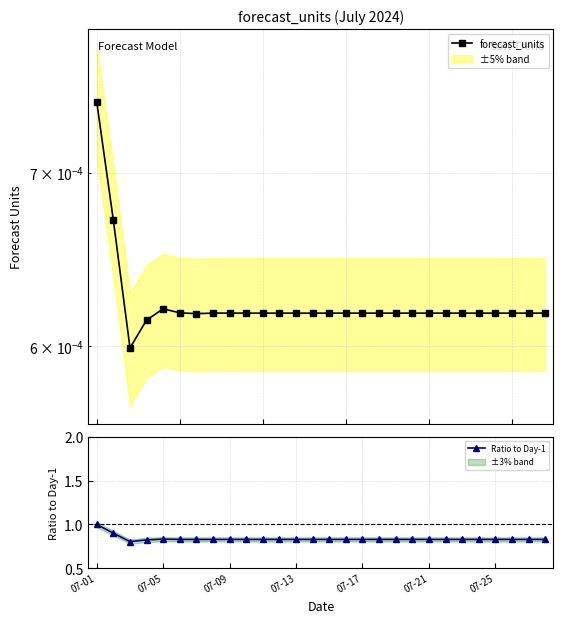

True or false: Ratio to Day-1 has more than 0 interior local peaks.

True